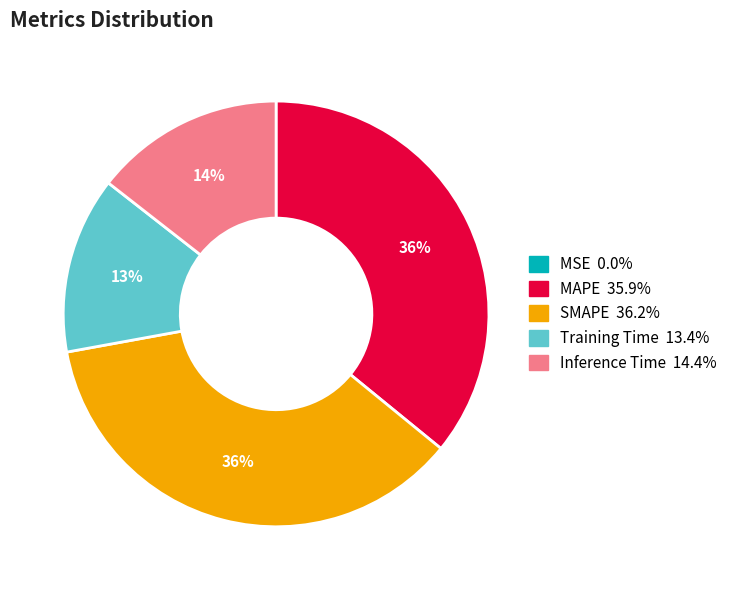

The MAPE slice represents 23% of the pie. True or false?

False